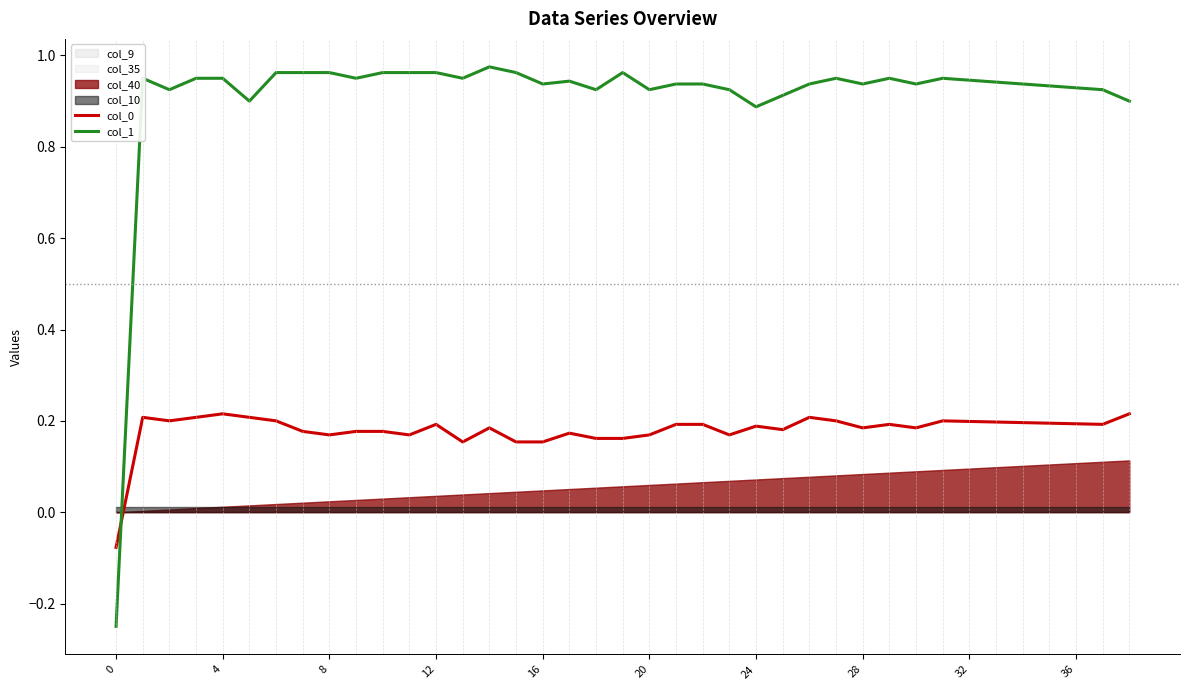

What is the difference between the maximum and second lowest values in the col_1 series?

0.1